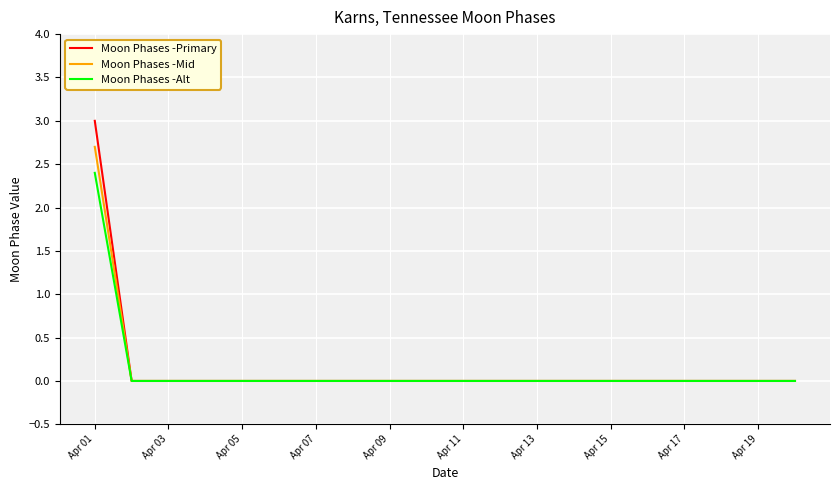

Which series has the widest spread of values?

Moon Phases -Primary